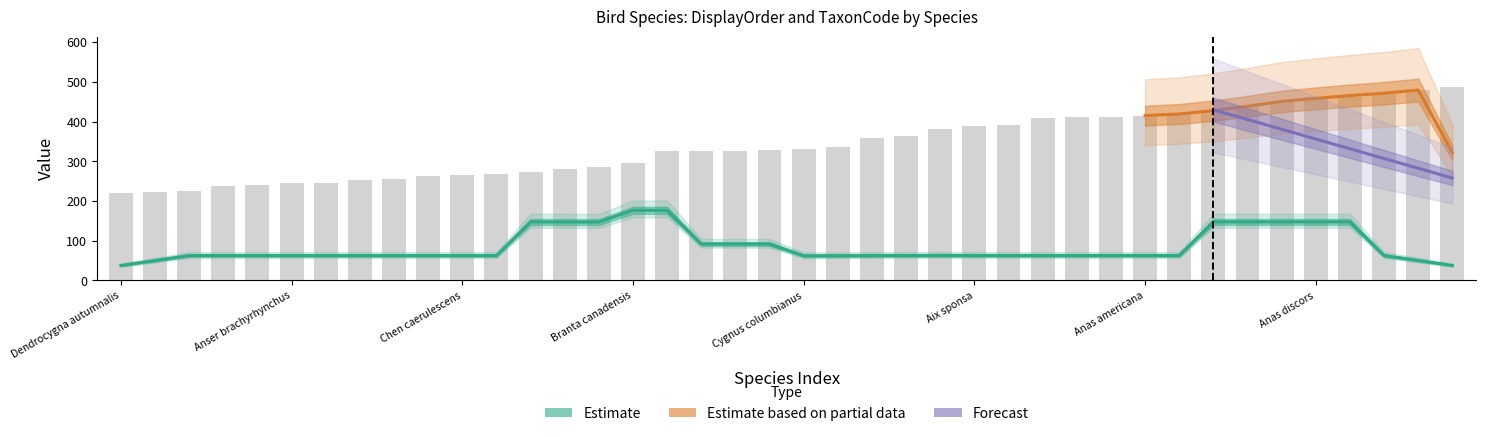

Reading right to left, transcribe all the data shown in this chart.

486	479	473	462	461	452	439	424	419	414	412	411	408	390	389	380	363	358	336	330	328	327	326	325	296	285	281	272	269	265	264	255	253	246	245	241	237	225	223	220